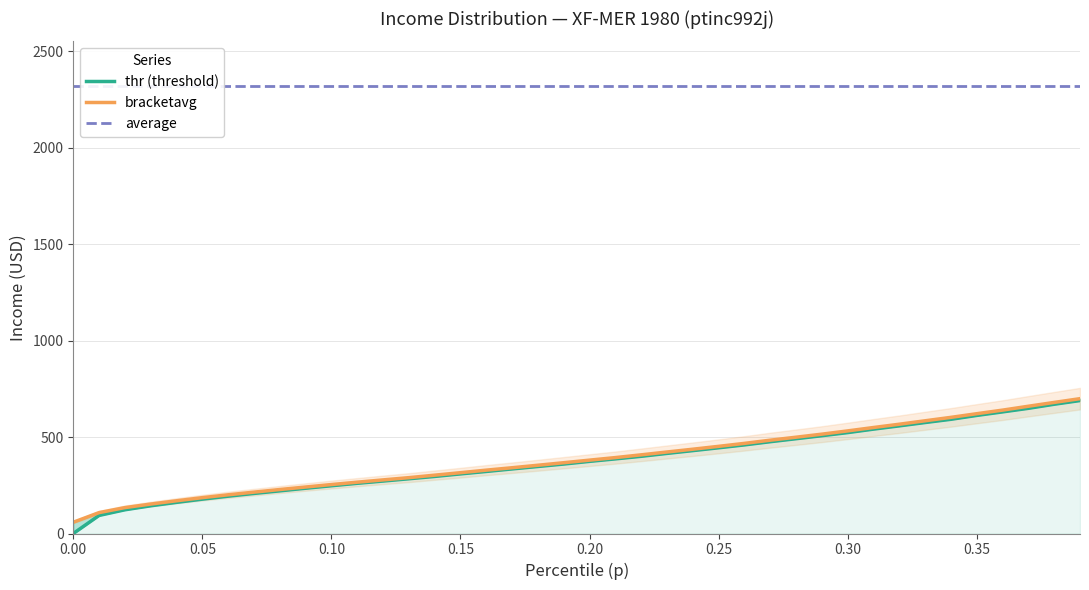

At how many categories does at least one series exceed 603?

40